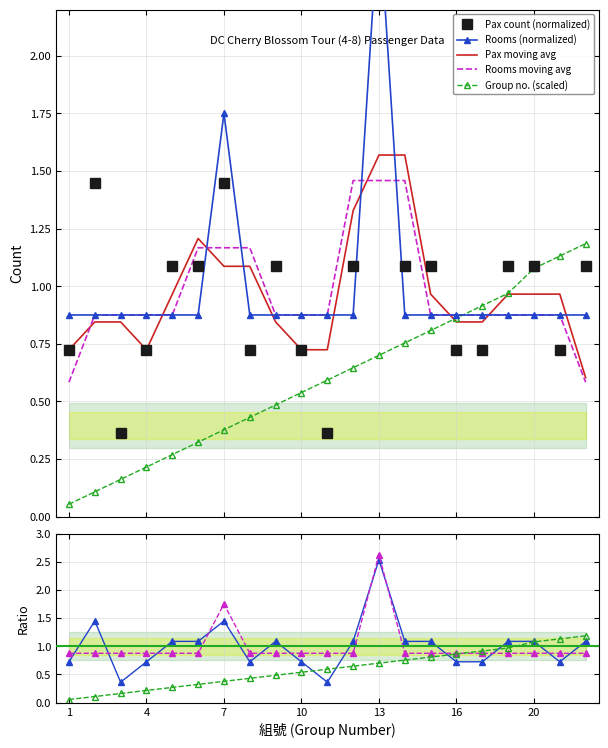

At how many categories does at least one series exceed 2?

1